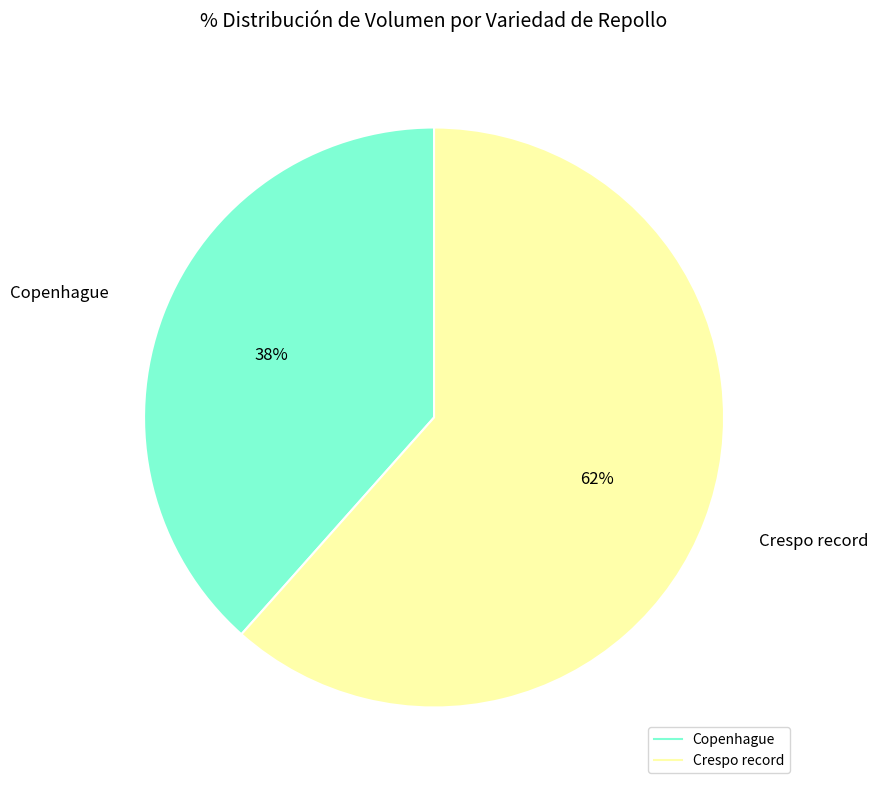

Is there any slice that represents more than half of the pie?

Yes